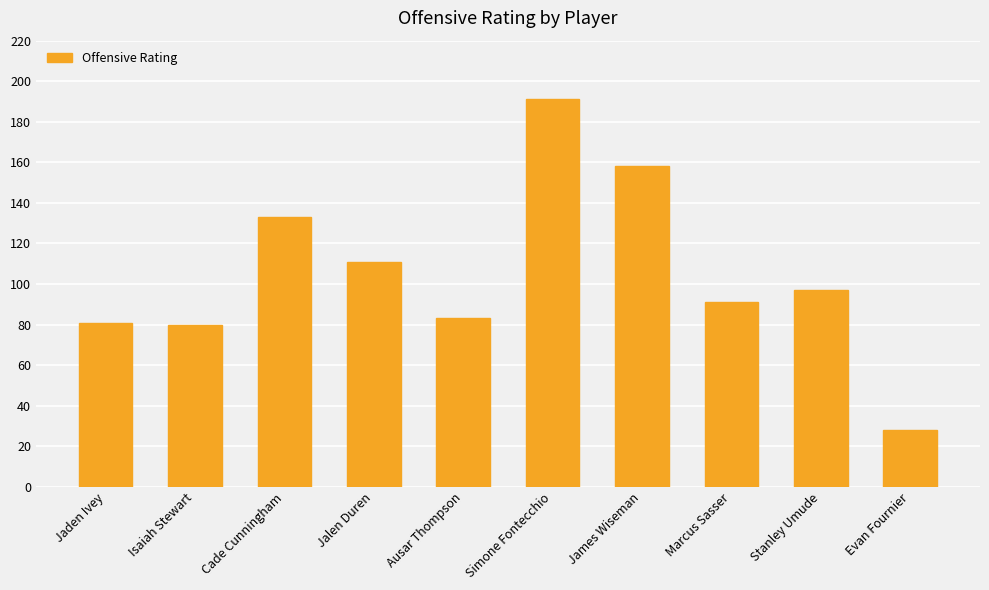

What value does the data have at Ausar Thompson, to the nearest 10?

80